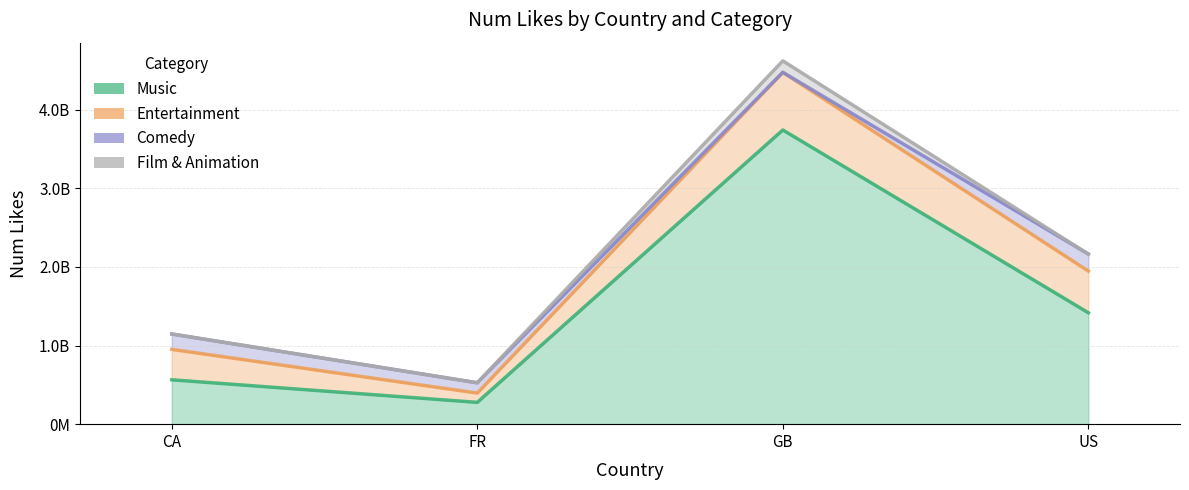

Is it true that Comedy equals 130775618 at FR?

True